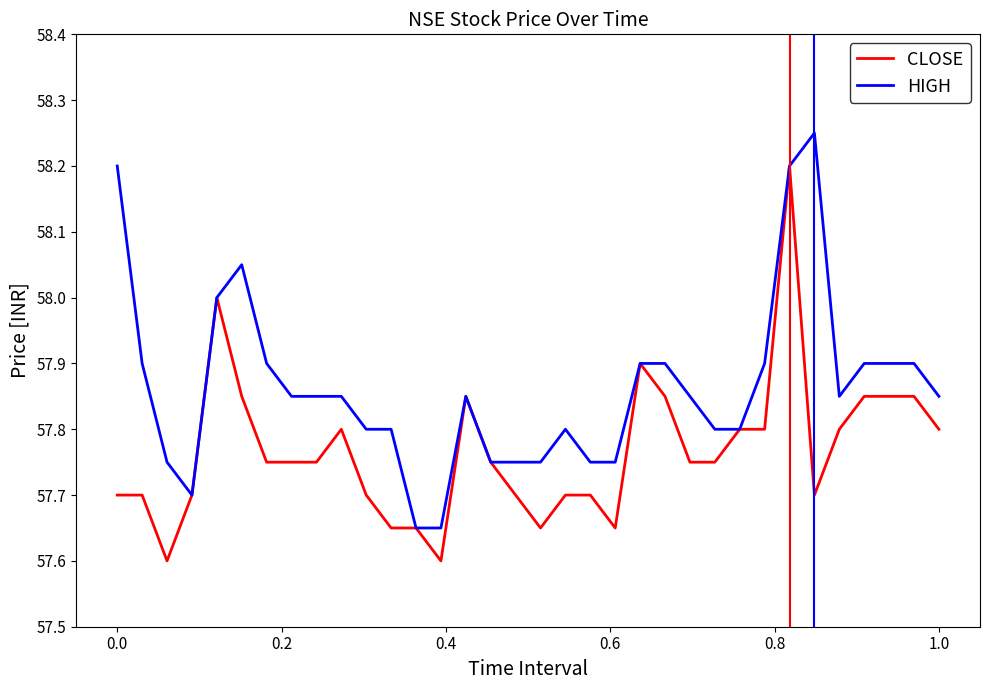

Which series has the largest total across all categories?

HIGH